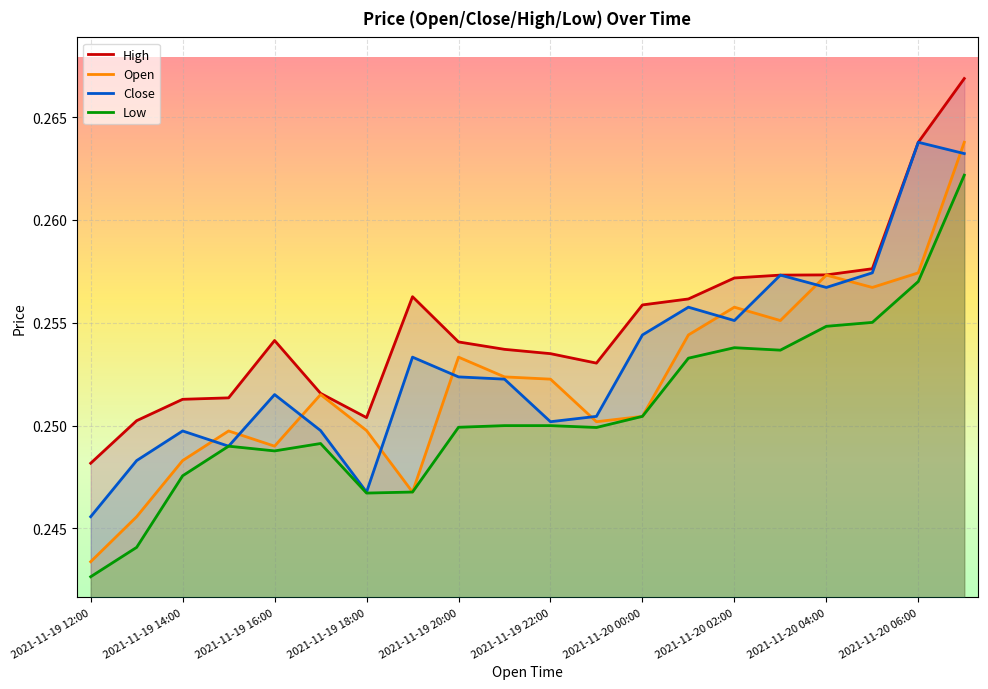

The value of Close at 2021-11-19 23:00 is 0.3. True or false?

True